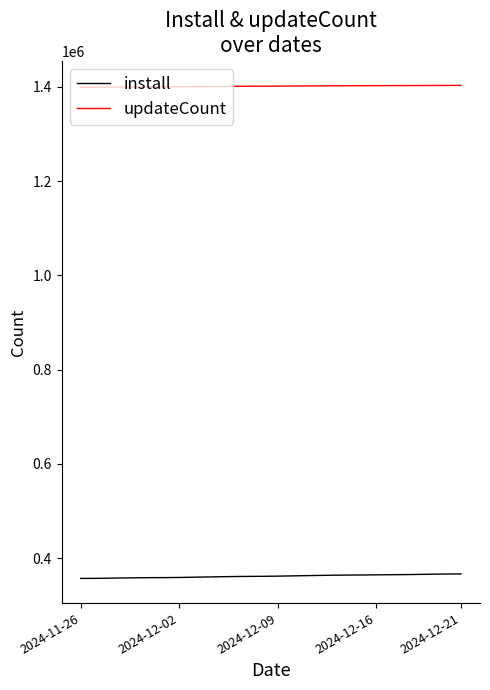

True or false: updateCount and install intersect in this chart.

False